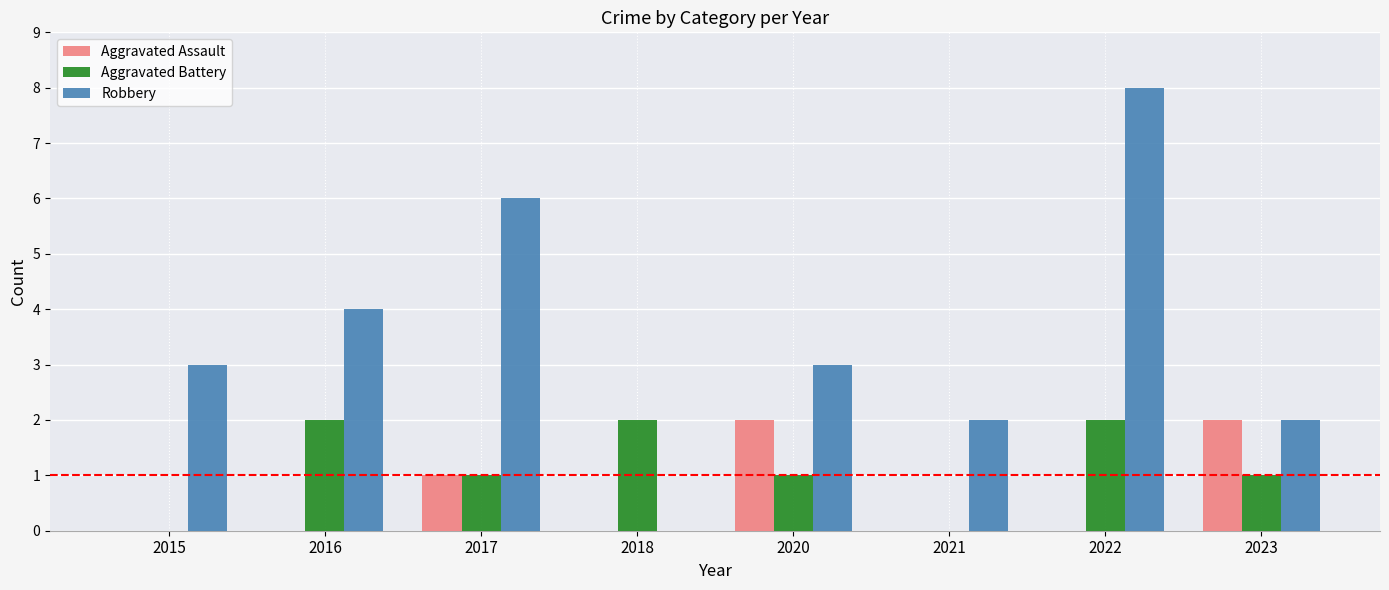

Reading left to right, transcribe all the data shown in this chart.

Aggravated Assault: 2015=0	2016=0	2017=1	2018=0	2020=2	2021=0	2022=0	2023=2
Aggravated Battery: 2015=0	2016=2	2017=1	2018=2	2020=1	2021=0	2022=2	2023=1
Robbery: 2015=3	2016=4	2017=6	2018=0	2020=3	2021=2	2022=8	2023=2